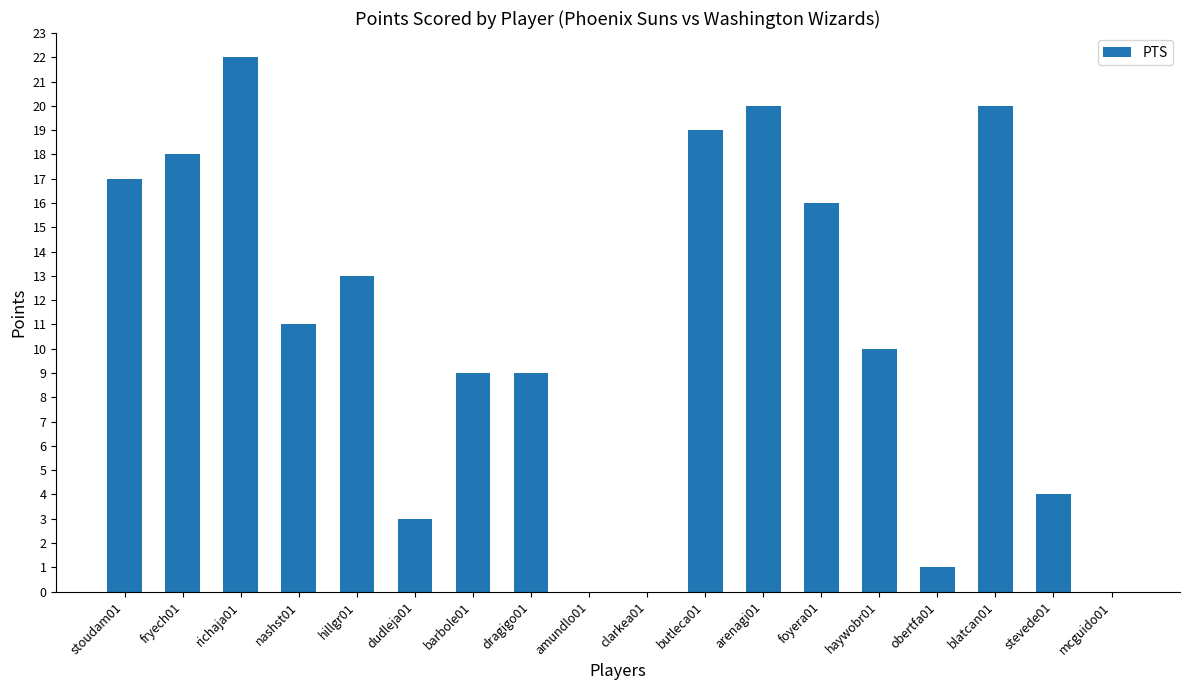

How many distinct data groups are displayed?

1